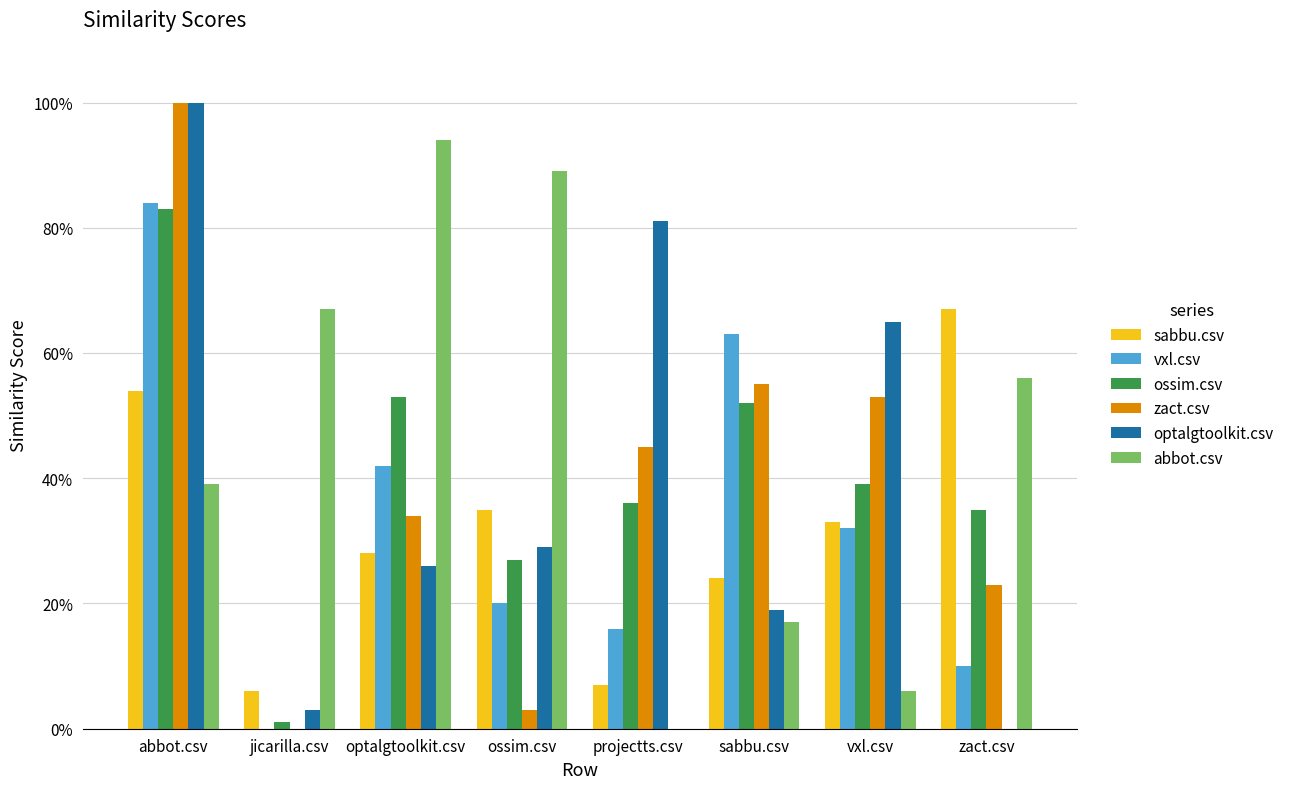

Which series has the largest total across all categories?

abbot.csv